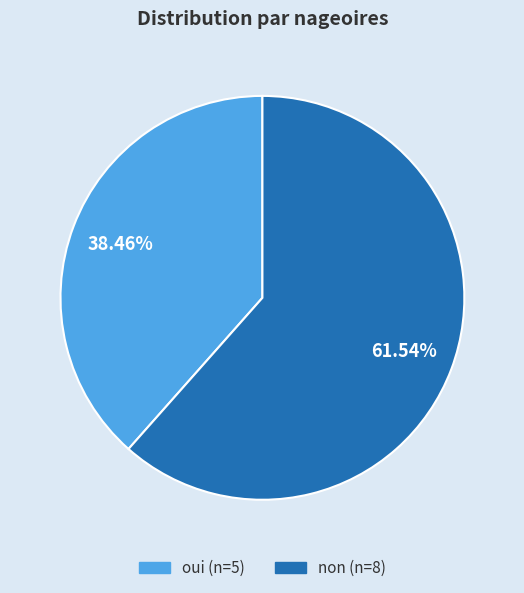

Approximately how many times larger is the value at non compared to oui?

1.6